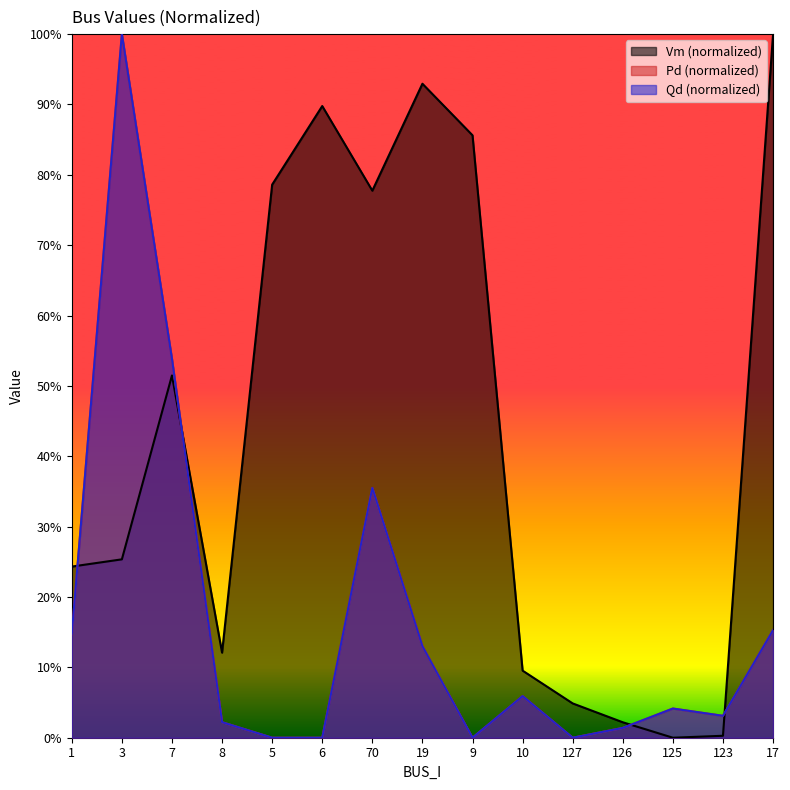

In Pd, how many points are higher than both neighbors (excluding endpoints)?

4